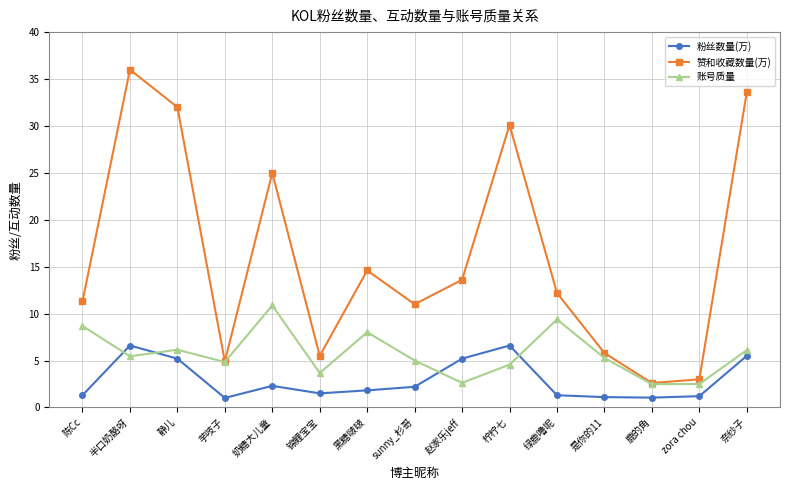

At which category does 赞和收藏数量(万) reach its first local peak?

半口奶酪呀